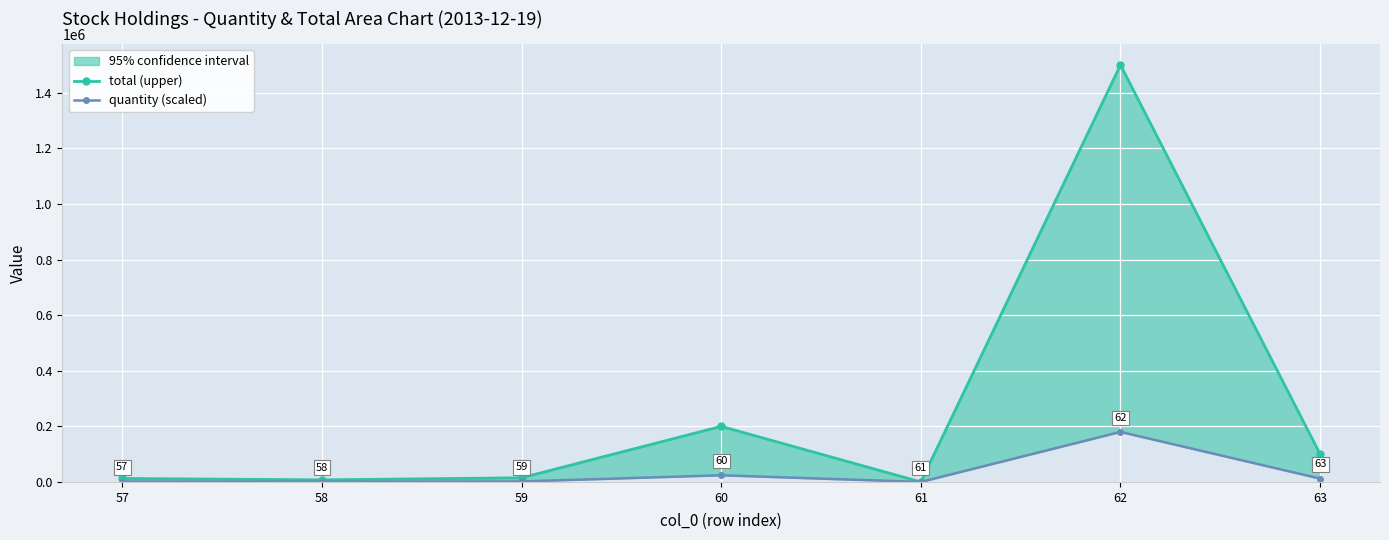

True or false: quantity (scaled) and total (upper) intersect in this chart.

False